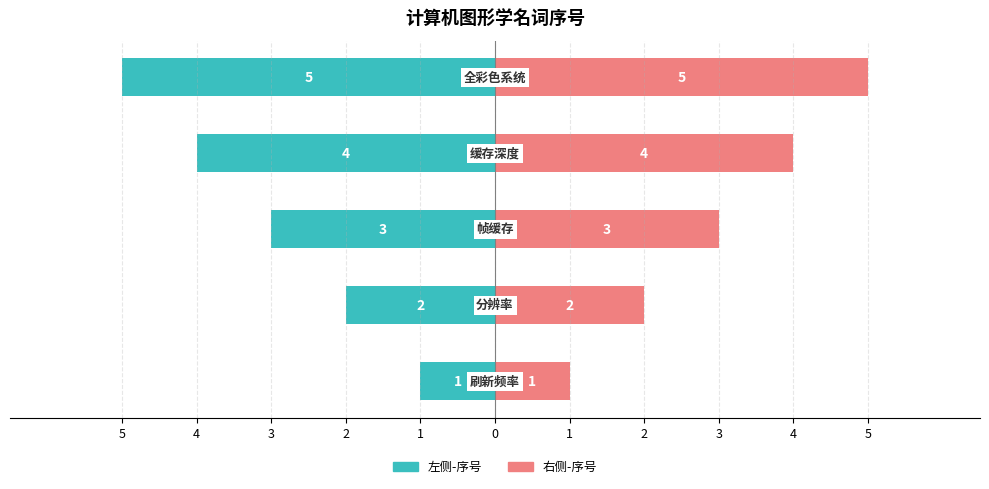

Reading right to left, what are all the values shown in this chart?

左侧-序号: 1=-5	2=-4	3=-3	4=-2	5=-1
右侧-序号: 1=5	2=4	3=3	4=2	5=1